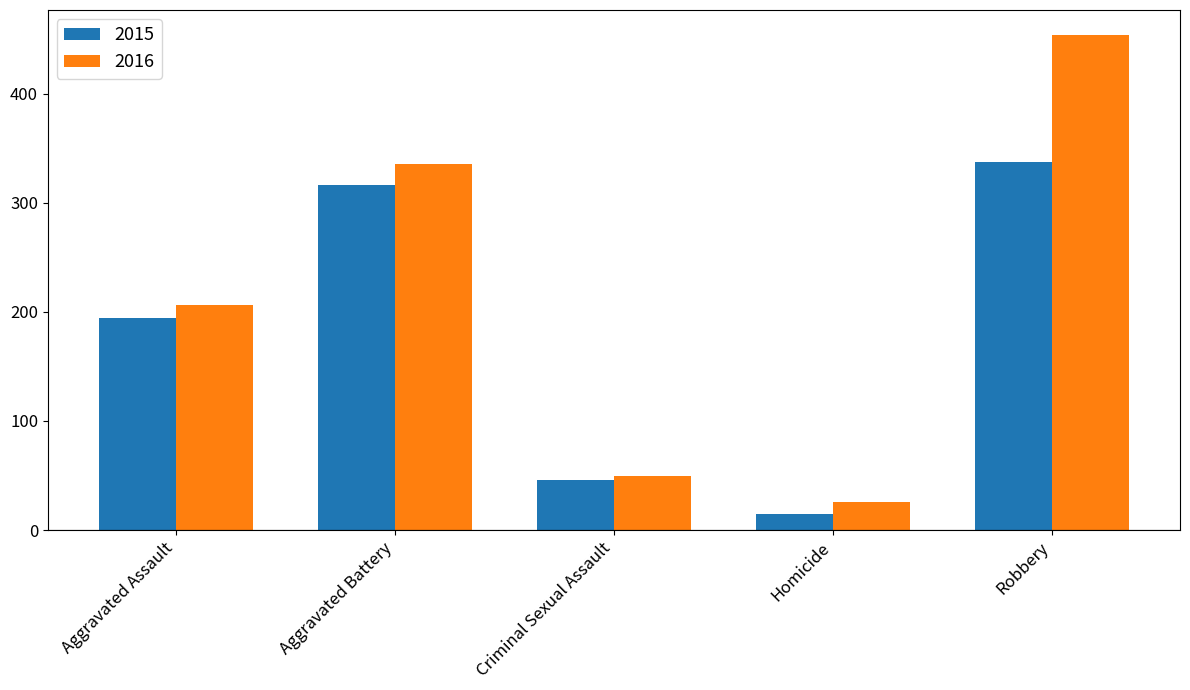

How many bars are there in total?

10